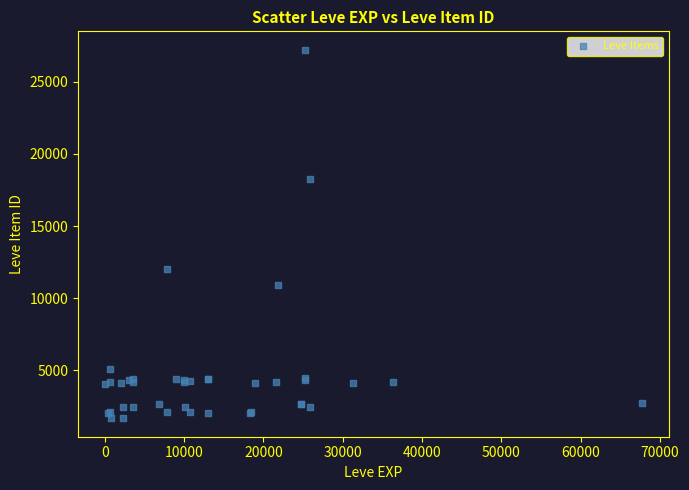

What Y value in the scatter plot is closest to 14448?

12018